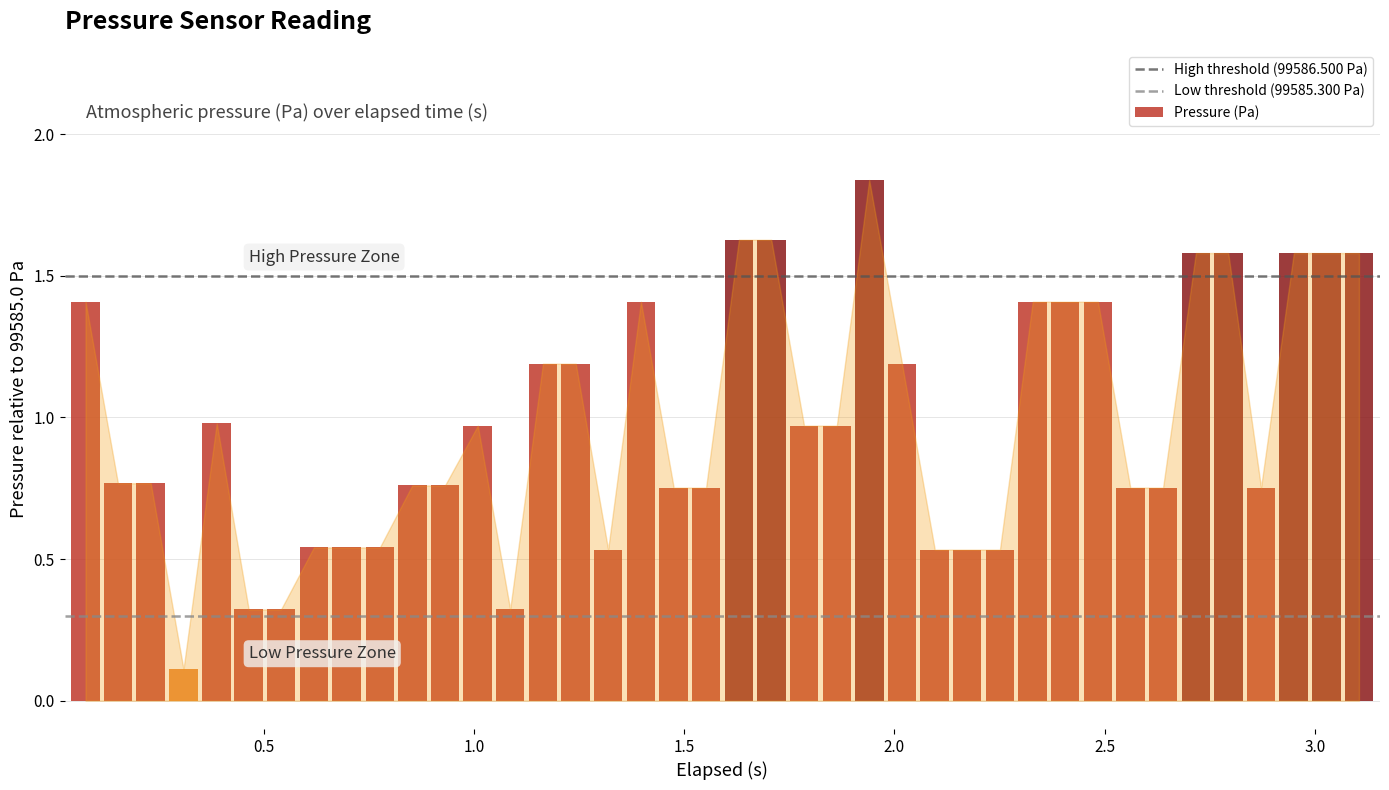

Is it true that Low threshold (99585.300 Pa) equals 0.1 at 0.0?

False